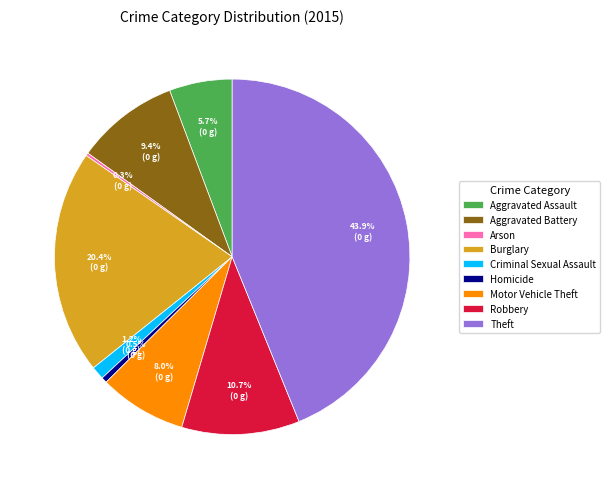

Which category has the biggest portion of the pie?

Theft